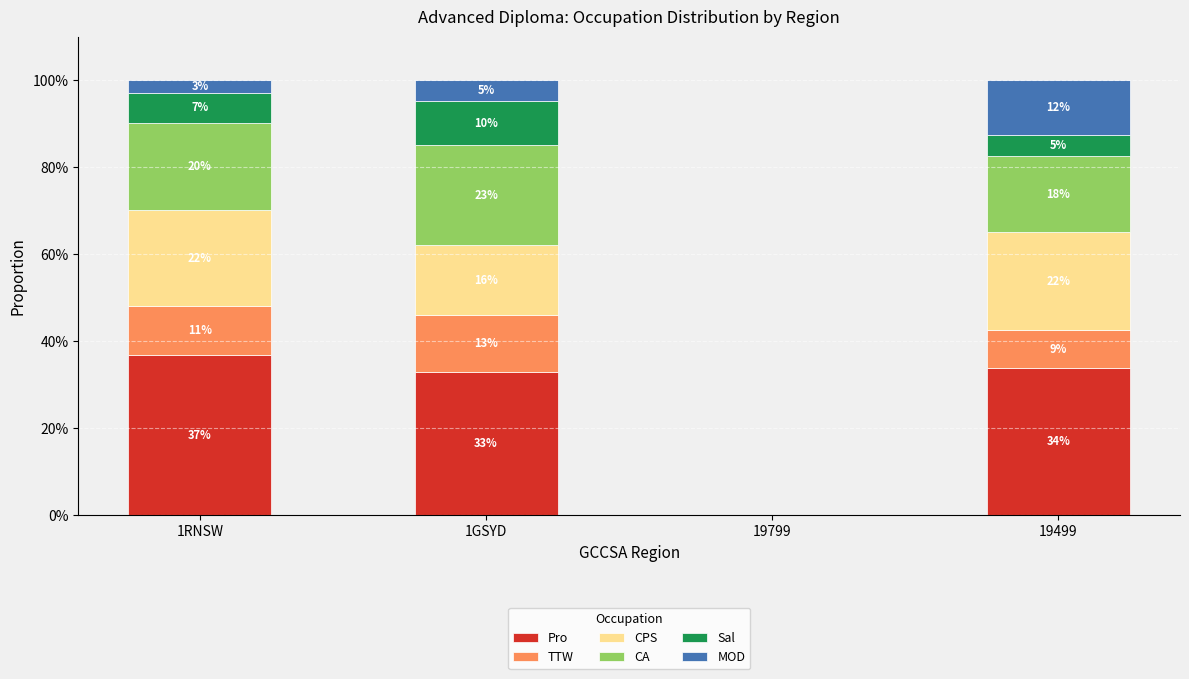

Which series changed the most between 1RNSW and 1GSYD?

CPS